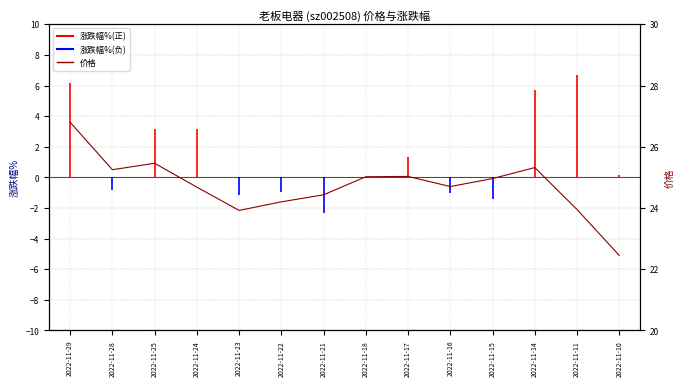

Reading left to right, extract all data points from this chart.

2022-11-29=26.8	2022-11-28=25.2	2022-11-25=25.5	2022-11-24=24.7	2022-11-23=23.9	2022-11-22=24.2	2022-11-21=24.4	2022-11-18=25.0	2022-11-17=25.0	2022-11-16=24.7	2022-11-15=25.0	2022-11-14=25.3	2022-11-11=23.9	2022-11-10=22.4